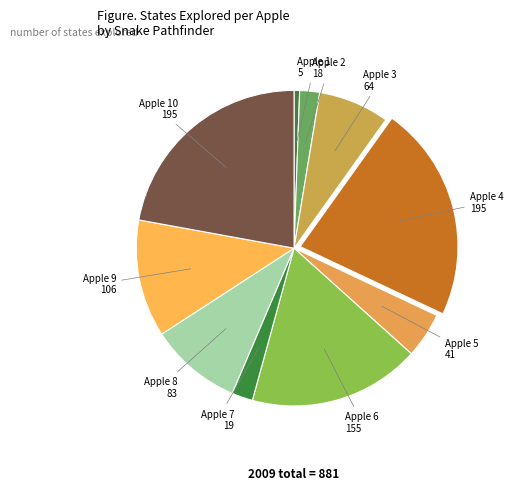

Count the number of slices in the pie.

10